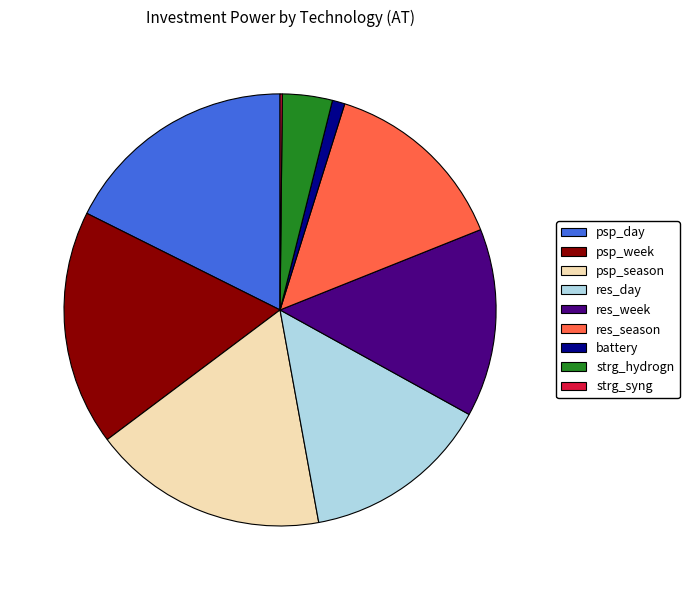

Combined, do psp_season and strg_hydrogn account for over 50%?

No